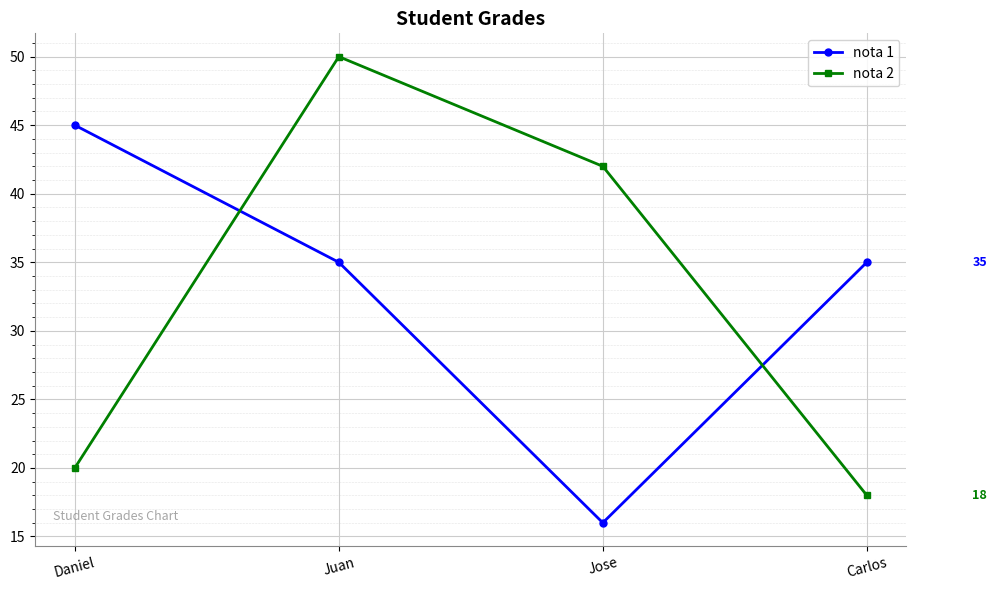

What is the greatest value displayed?

50